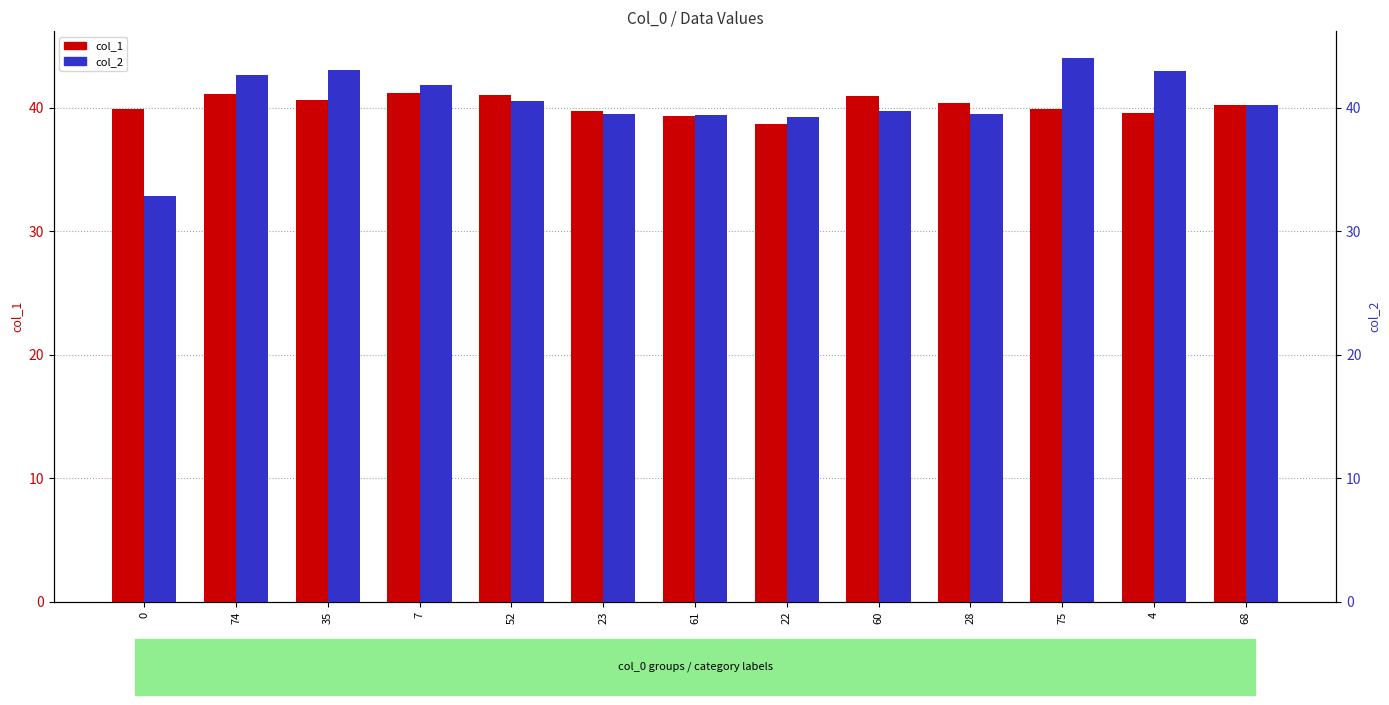

What is the difference between the maximum and minimum values in the col_1 series?

2.5